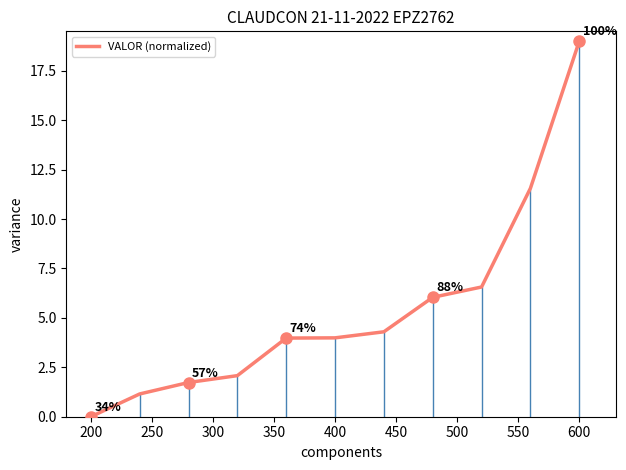

What is the sum of all values?

60.4